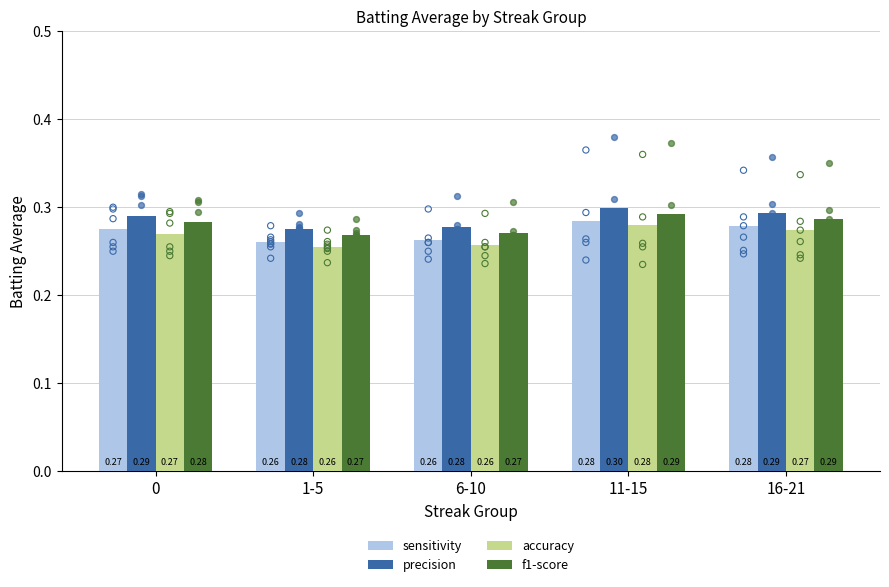

Is the value of precision at 0 greater than the value of f1-score at 0?

Yes